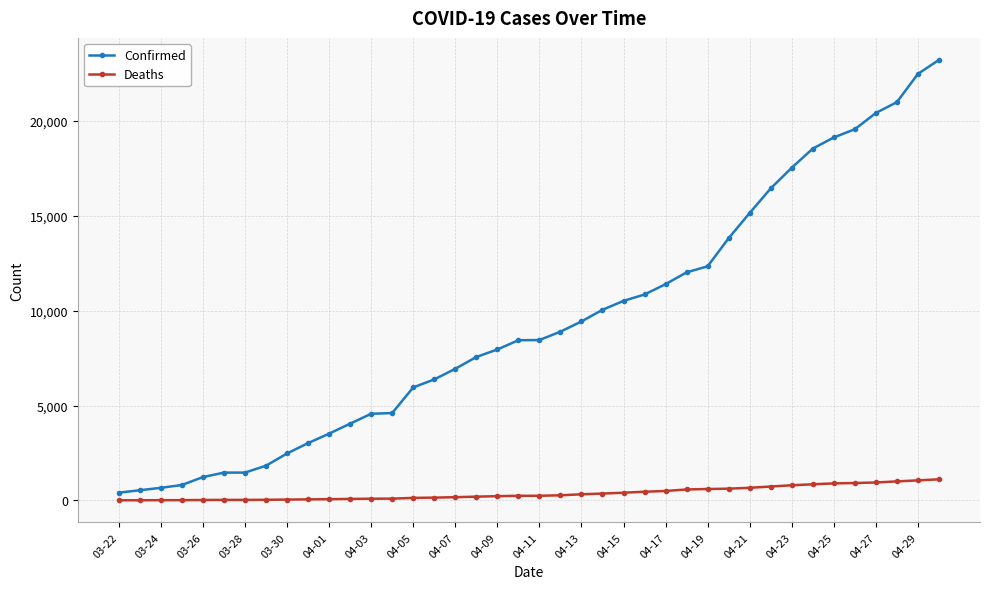

At how many categories does at least one series exceed 4453?

28